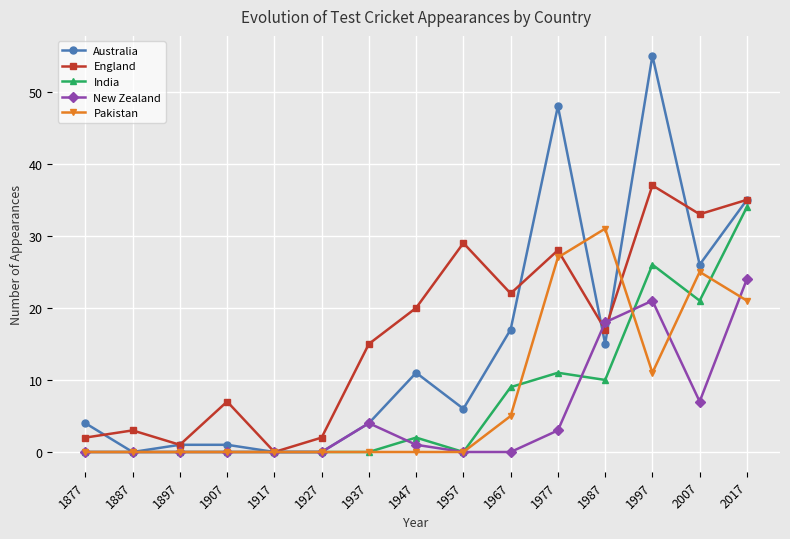

True or false: New Zealand has more than 0 interior local peaks.

True